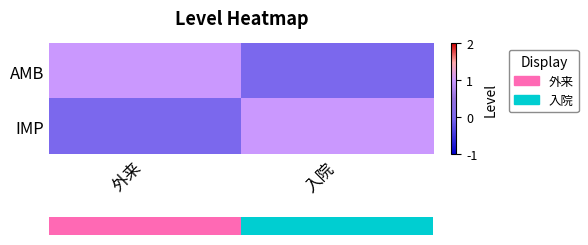

Rank the series at 入院 from highest to lowest value.

IMP, AMB